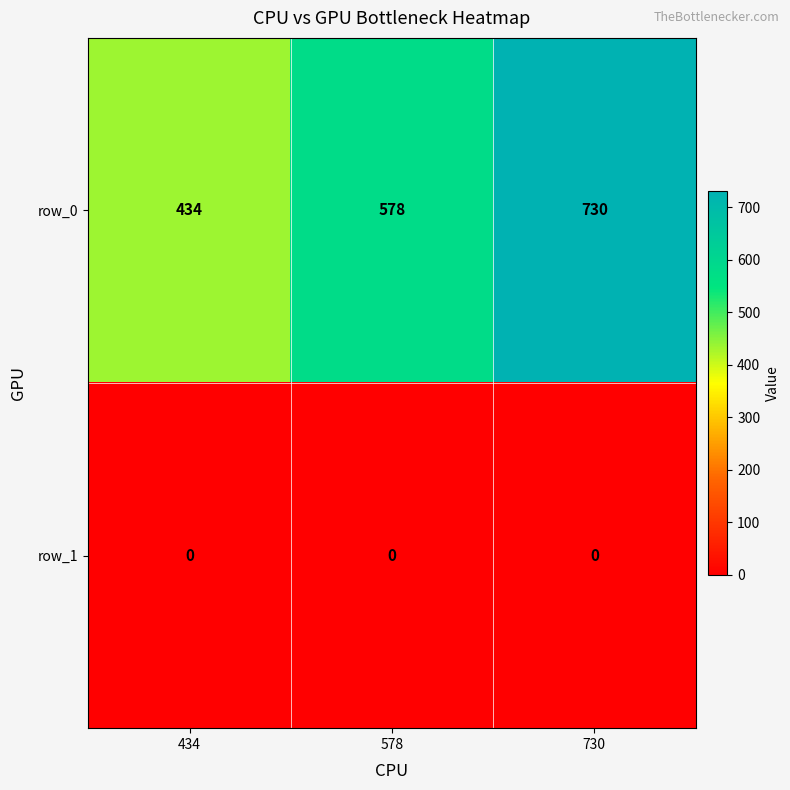

Which label corresponds to the largest value in the chart?

730